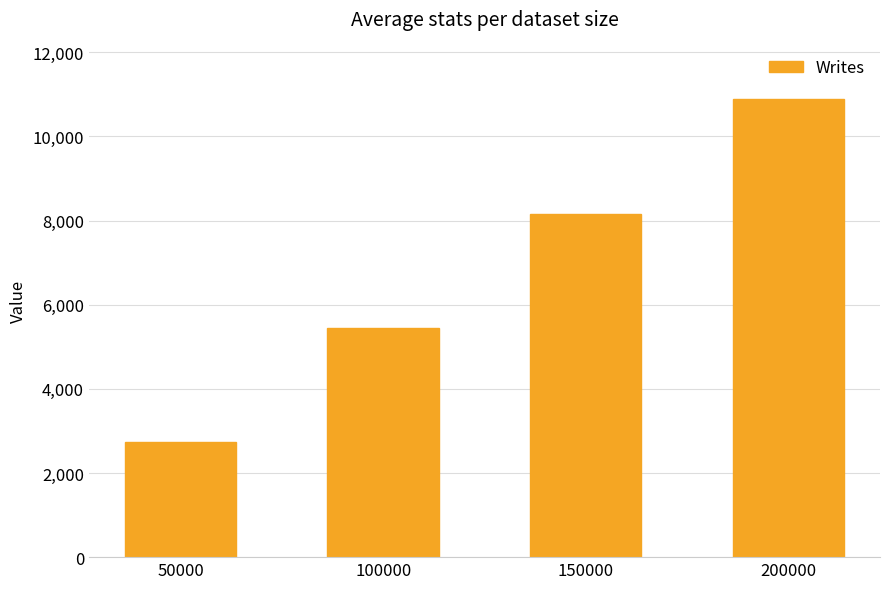

What is the change in value from 50000 to 150000?

+5434